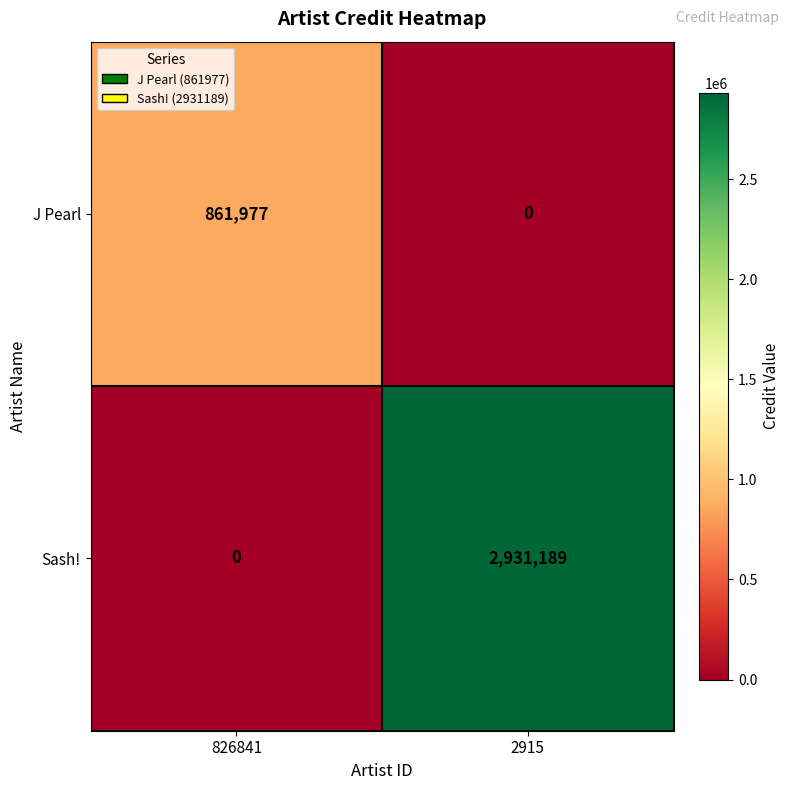

What is the total value across all series at 826841?

861977